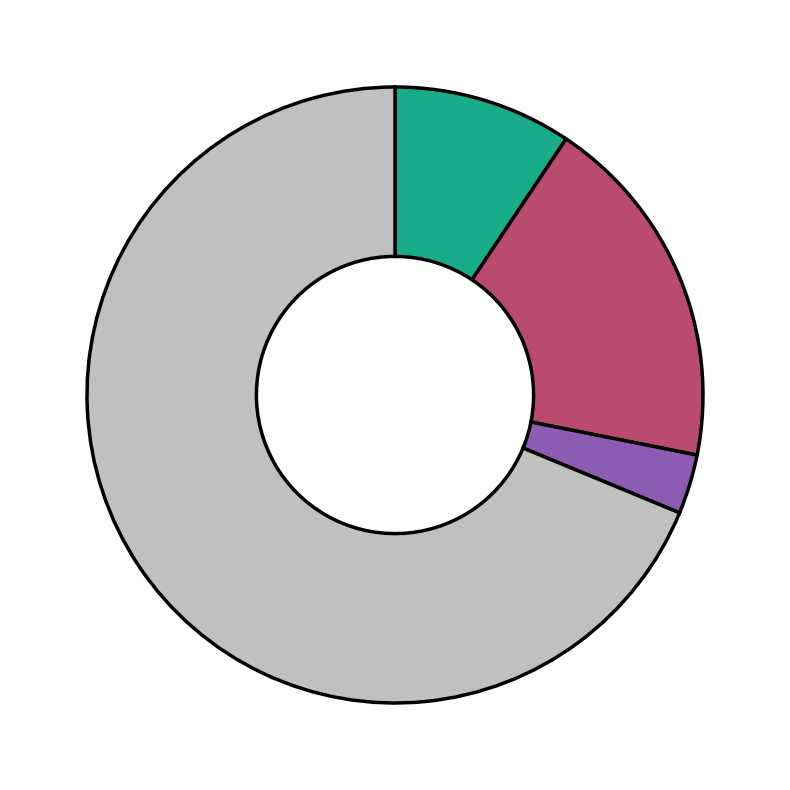

Is there any slice that represents more than half of the pie?

Yes